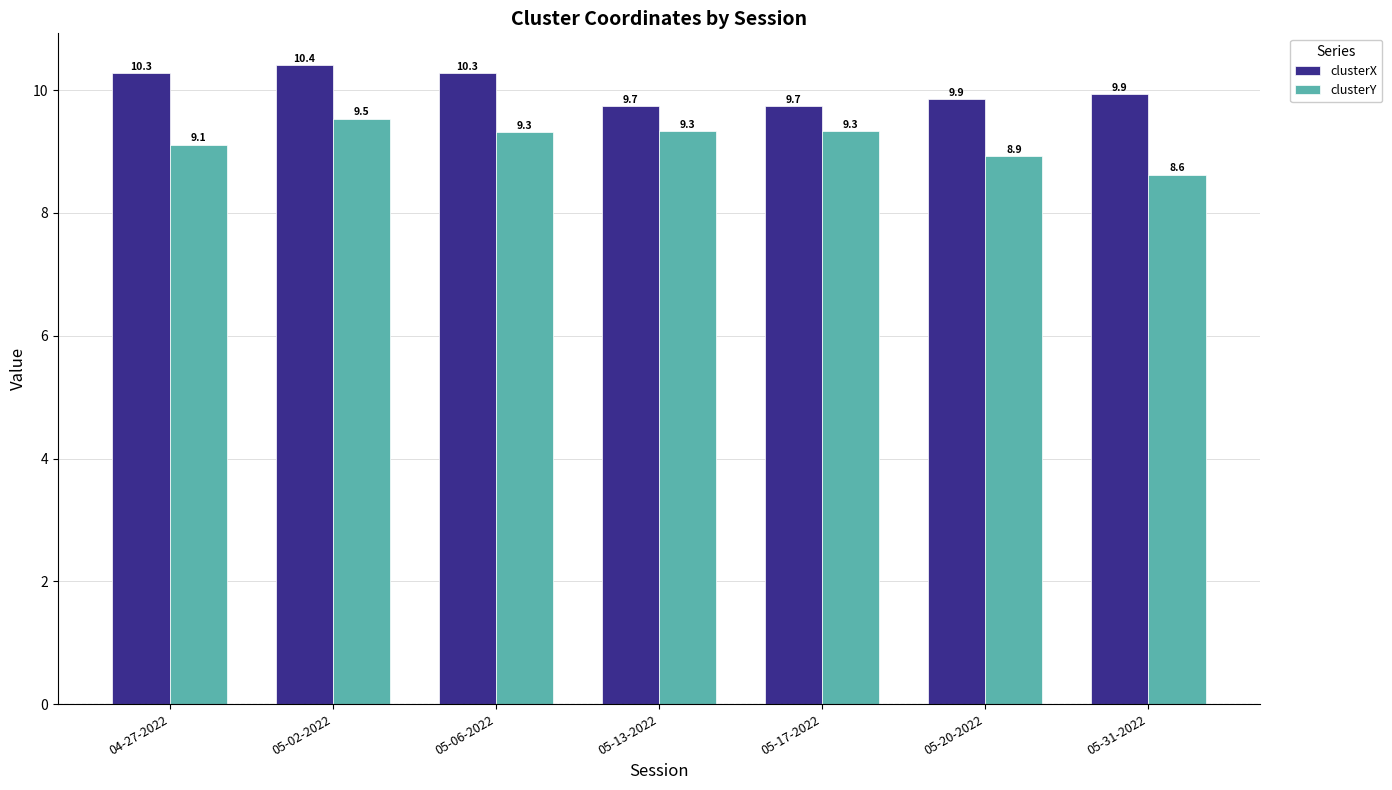

What is the total value across all series at 05-06-2022?

19.6